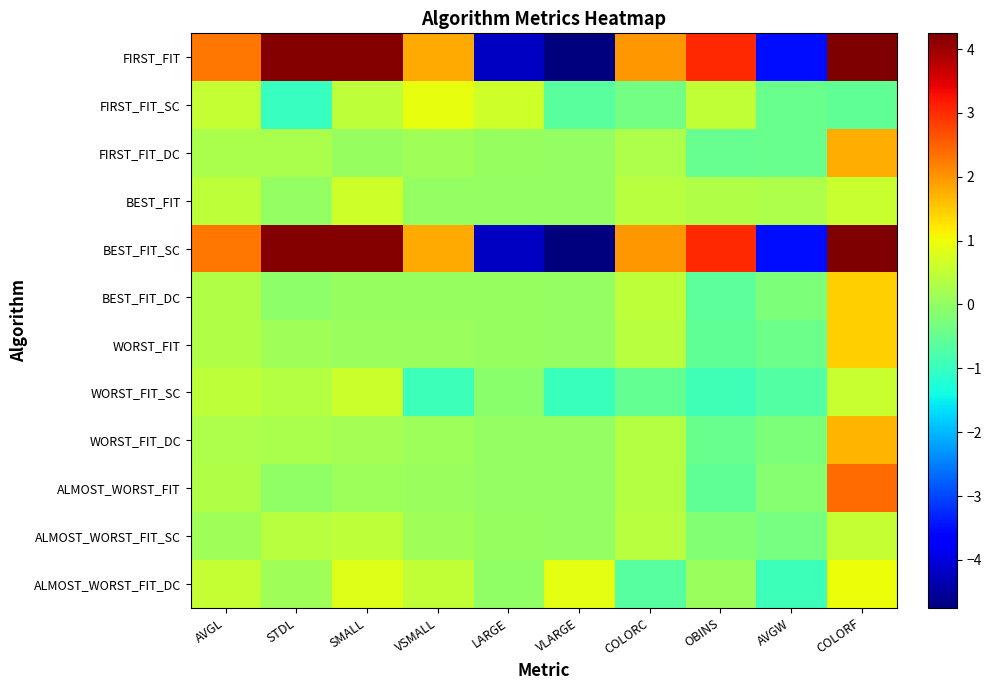

Between STDL and VSMALL, which series saw the biggest shift?

FIRST_FIT